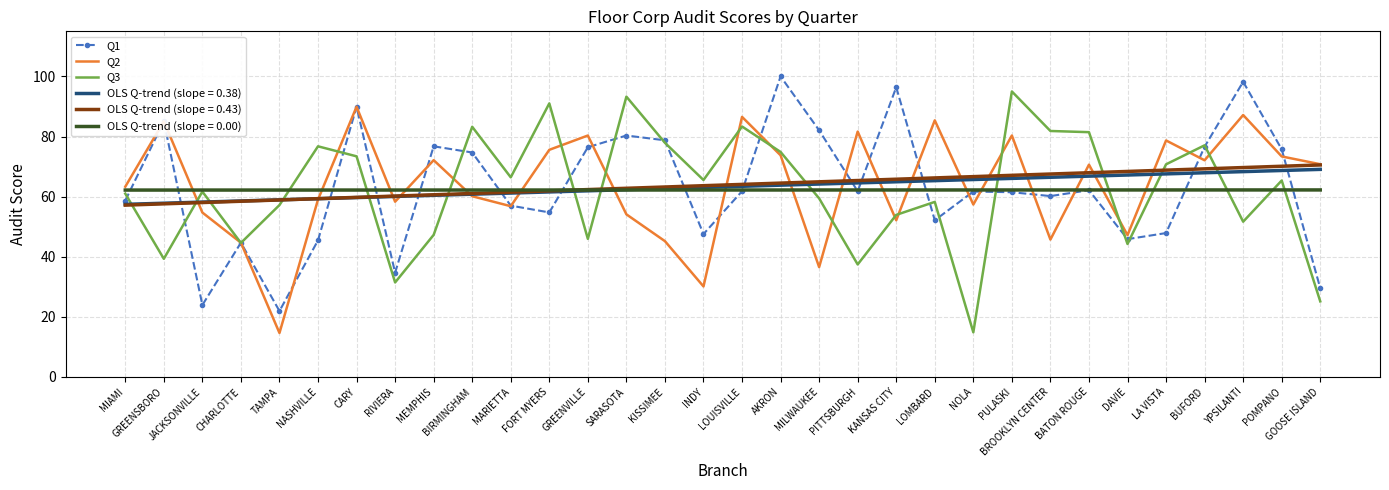

How many interior local valleys does the Q2 series have?

10